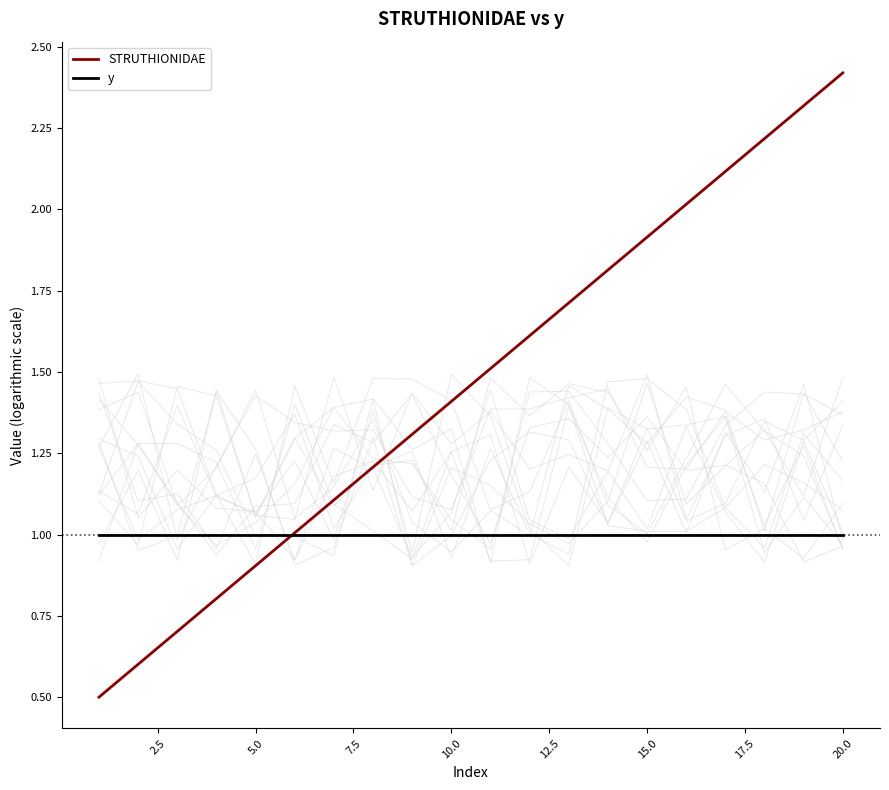

What is the highest value of the STRUTHIONIDAE series?

2.4